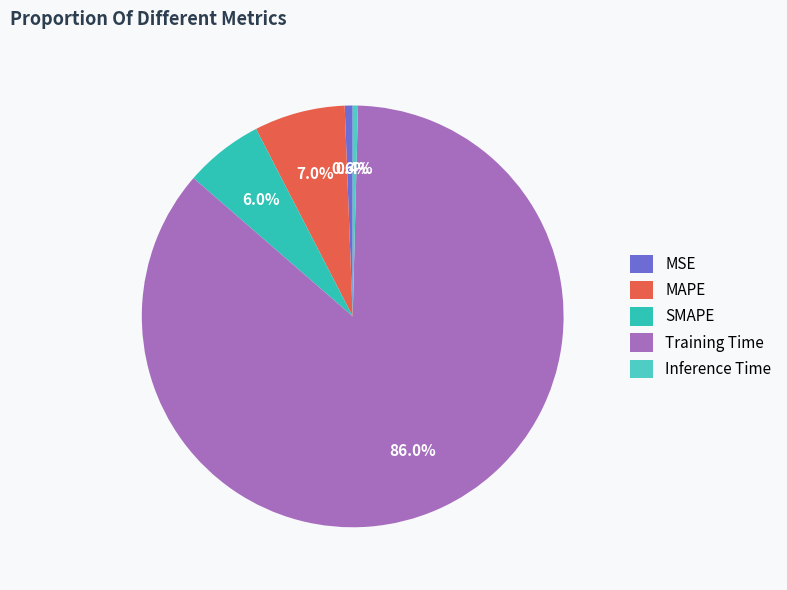

The Training Time slice represents 77% of the pie. True or false?

False